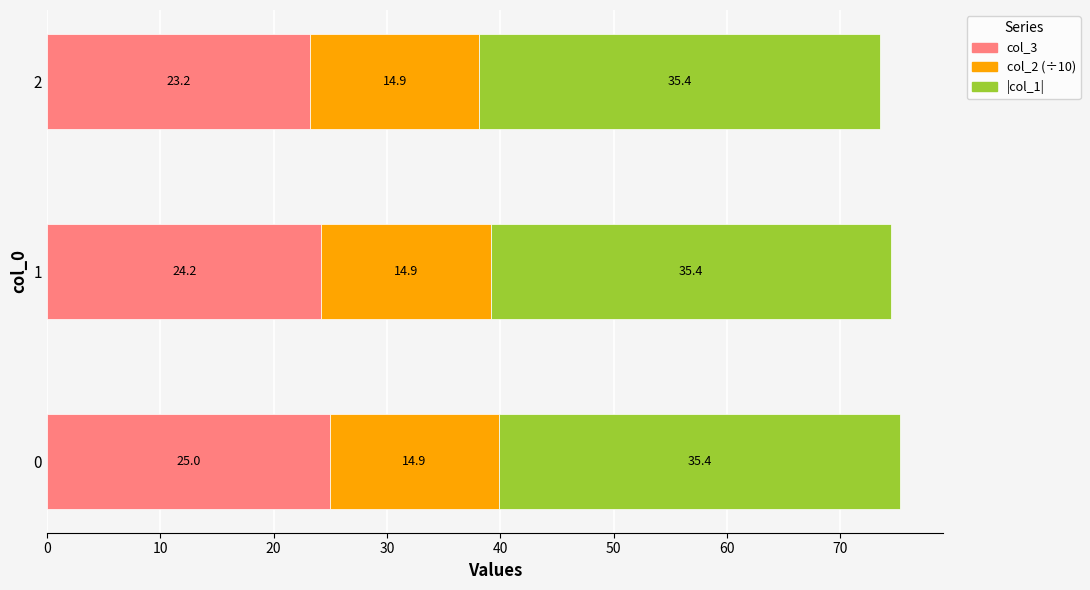

Is it true that col_3 equals 23.2 at 2?

True